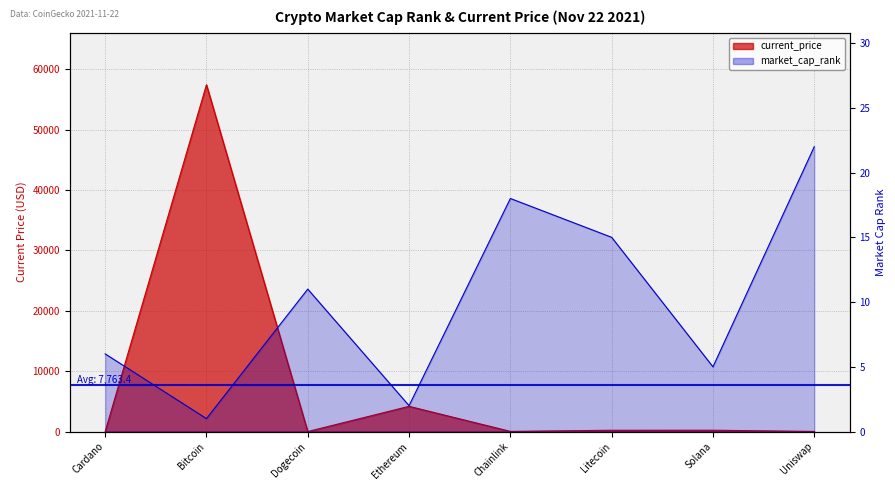

At how many categories does at least one series exceed 6289?

1